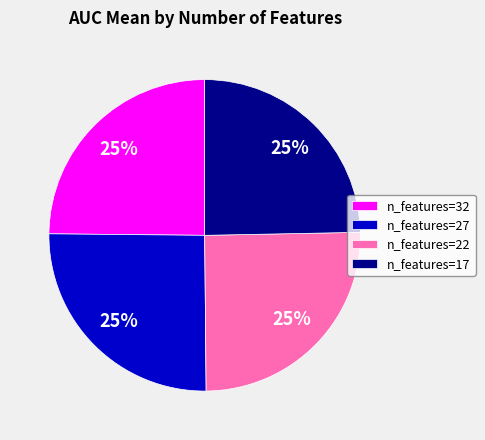

To the nearest percent, what is the combined percentage of n_features=22 and n_features=32?

50%